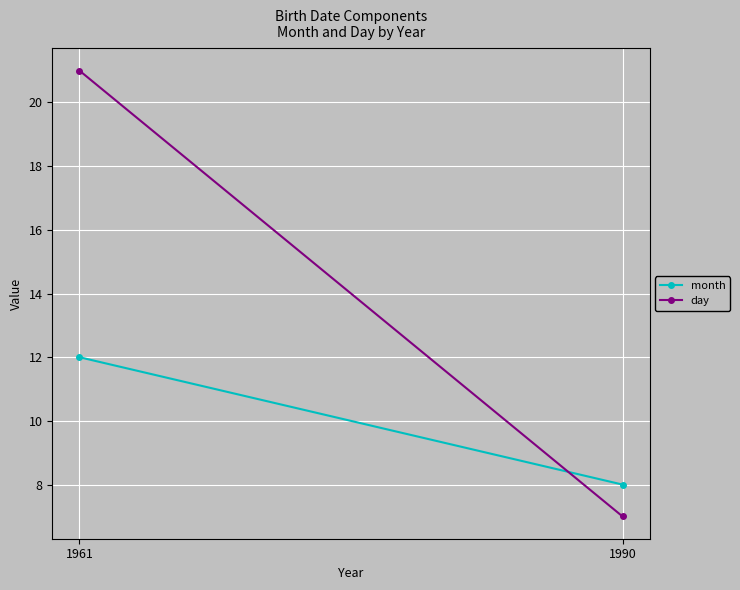

How many values in the day series are below 21?

1